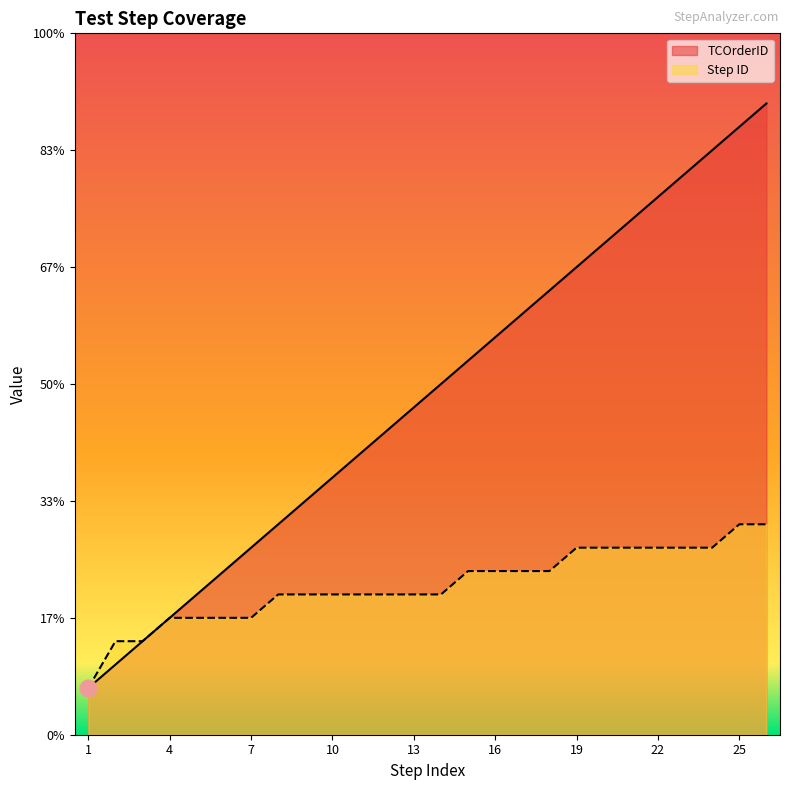

At which label is TCOrderID closest to 14?

13